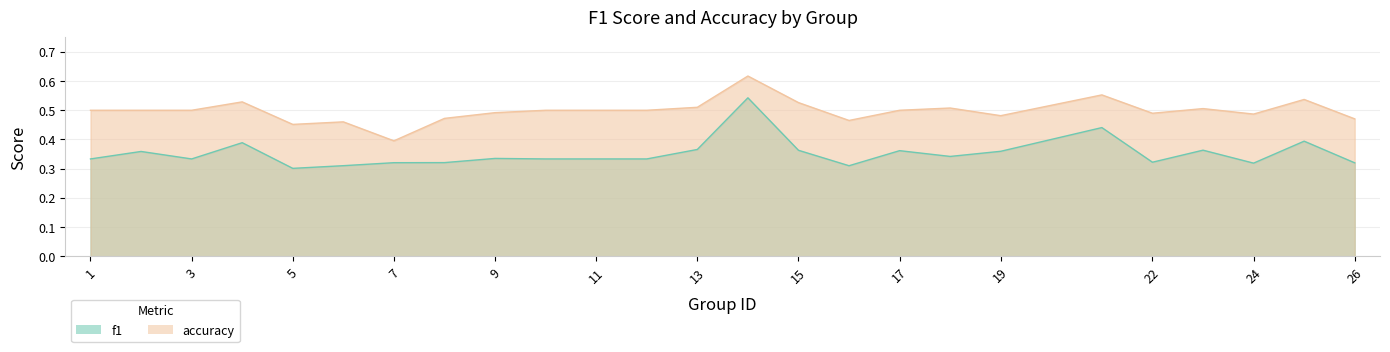

The value of f1 at 5 is 0.3. True or false?

True